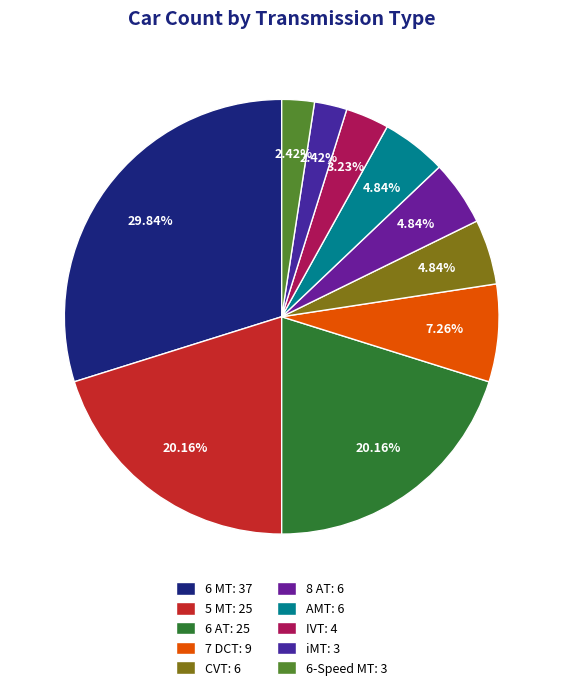

Does any single category account for the majority?

No